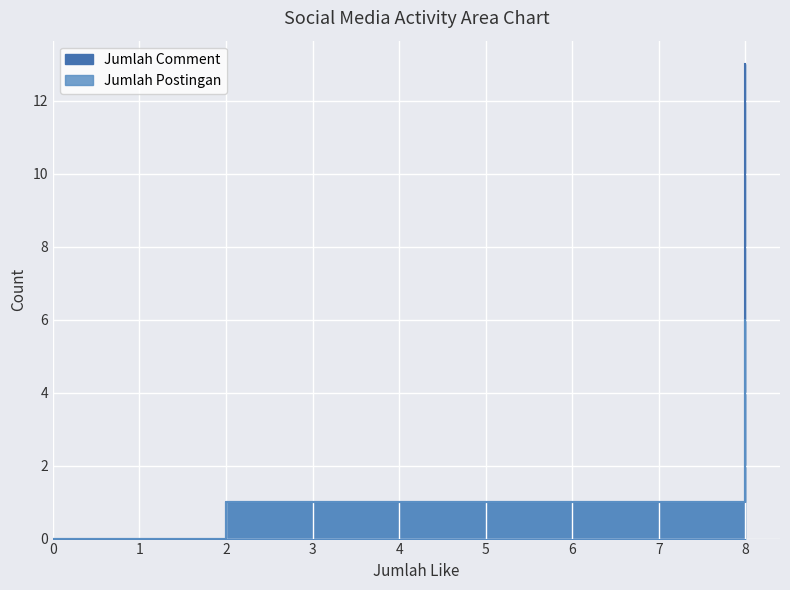

At which category is the sum across all series the highest?

8